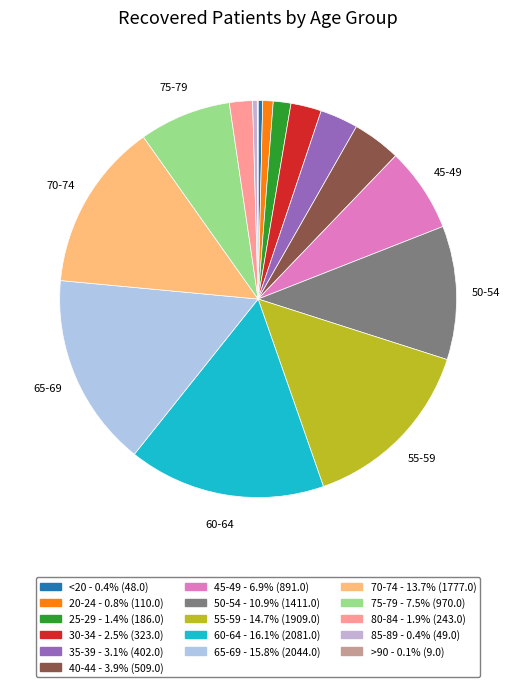

Is there any slice that represents more than half of the pie?

No